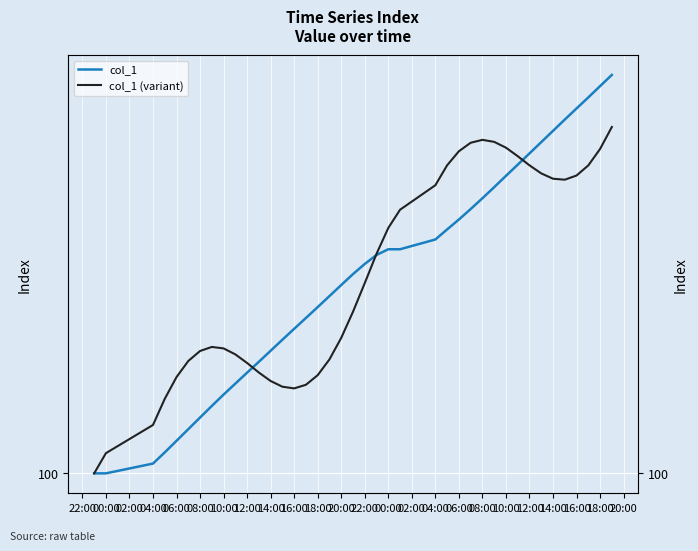

What is the highest value of the col_1 series?

102.3